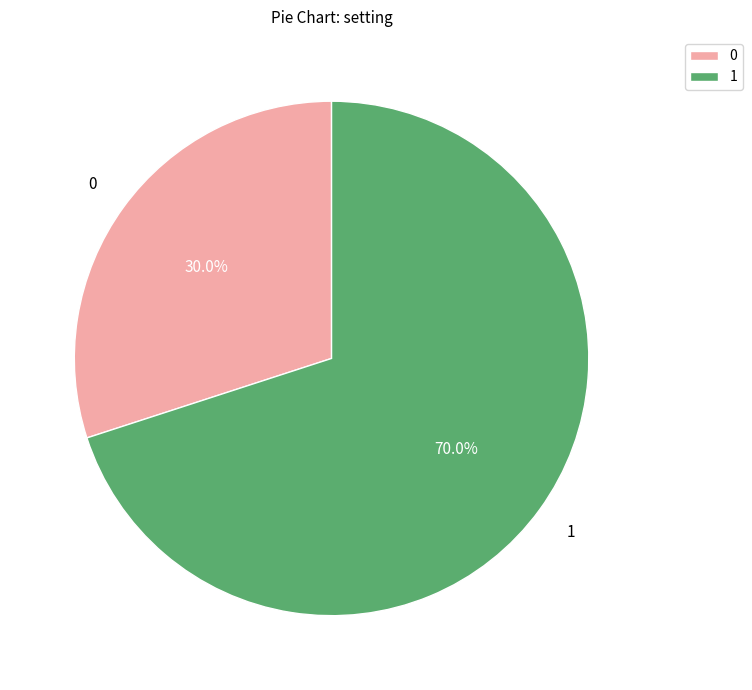

True or false: 0 accounts for 30% of the total.

True